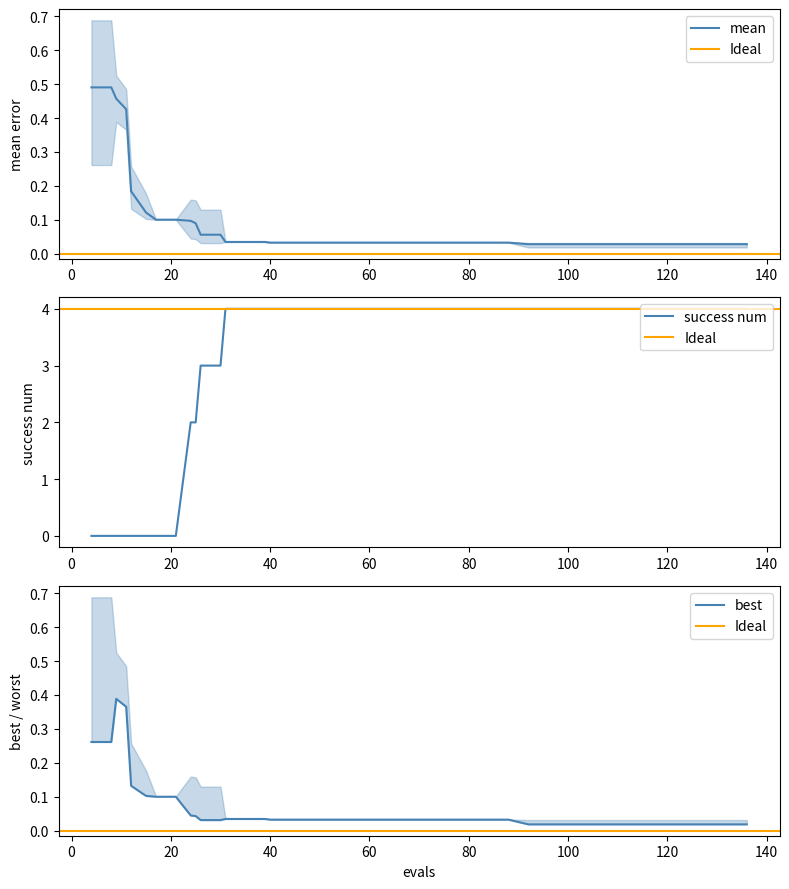

What is the highest value of the success num series?

4